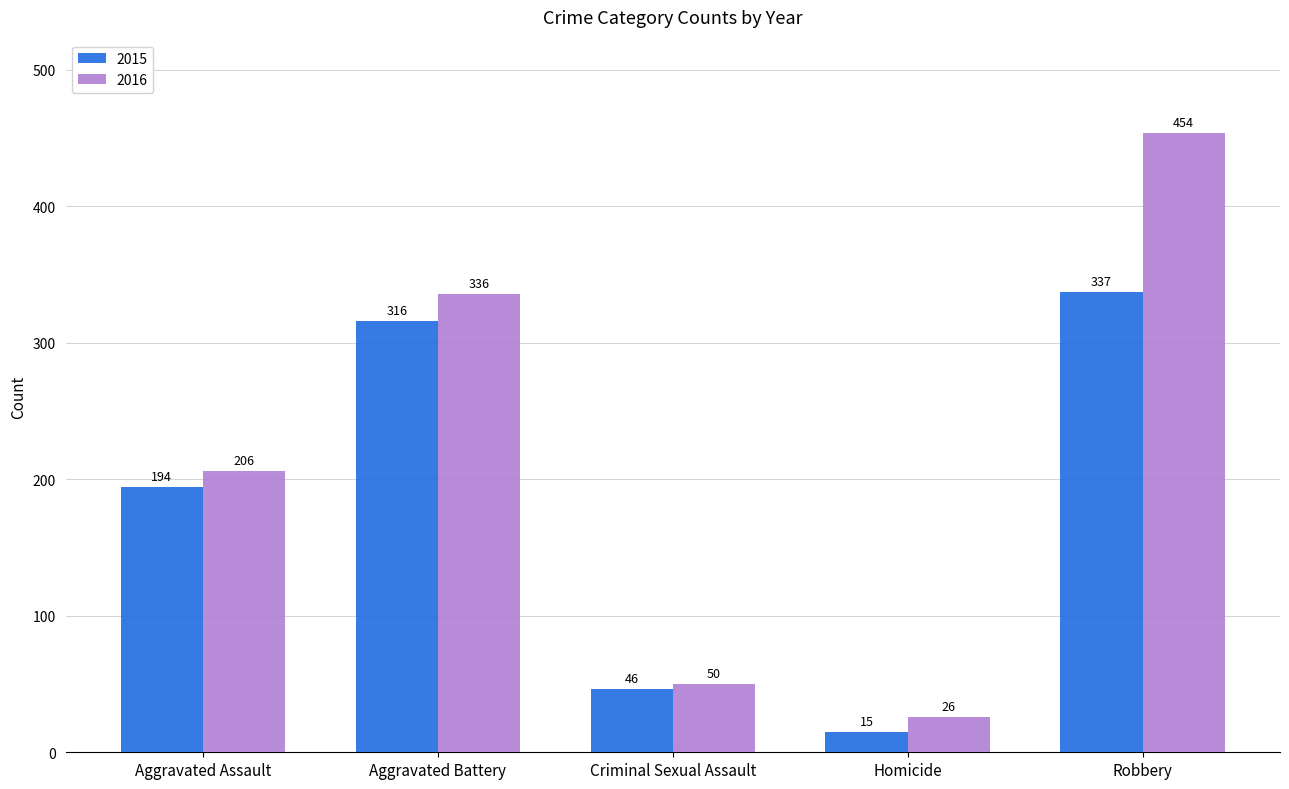

Which series has the largest range (max minus min)?

2016